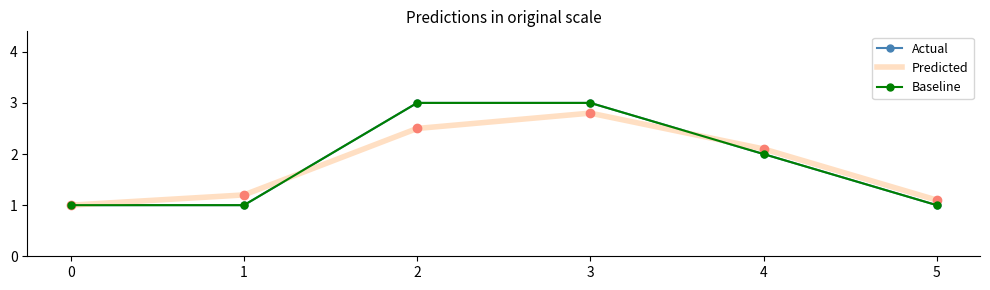

What is the difference between the highest and lowest values at 4?

0.1